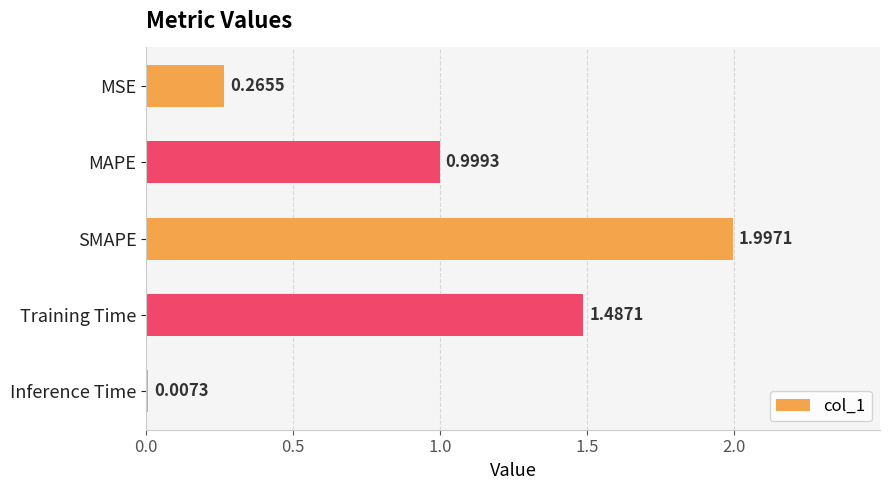

What is the sum of all values?

4.8